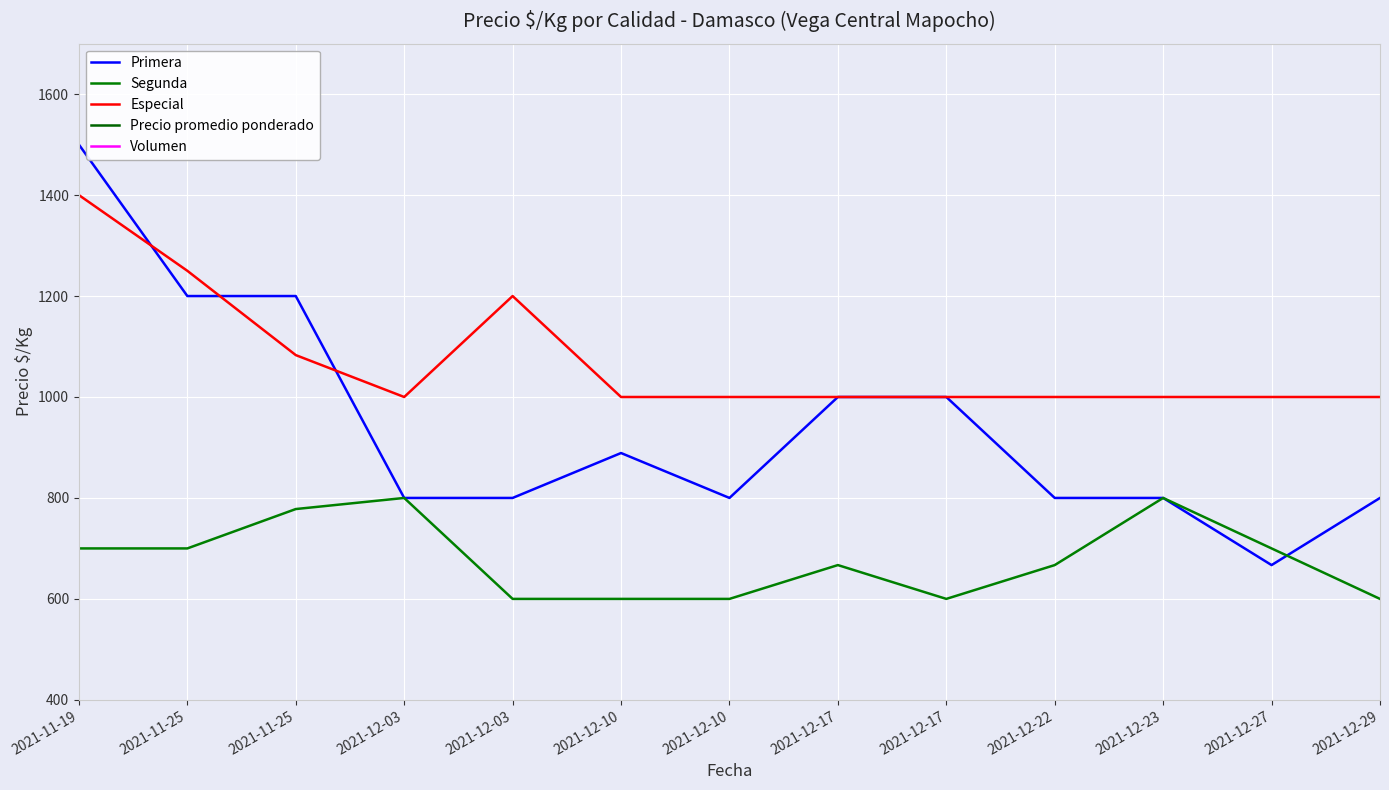

How many interior local peaks does the Precio promedio ponderado series have?

4